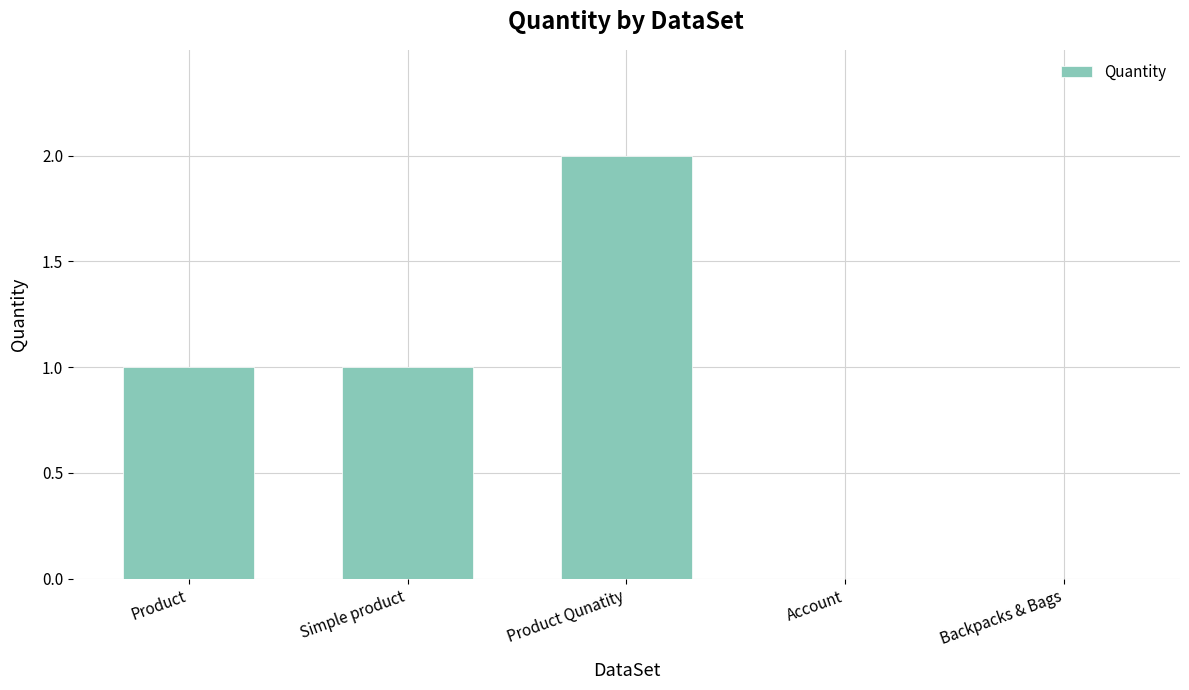

Is it true that the value at Product is 1?

True